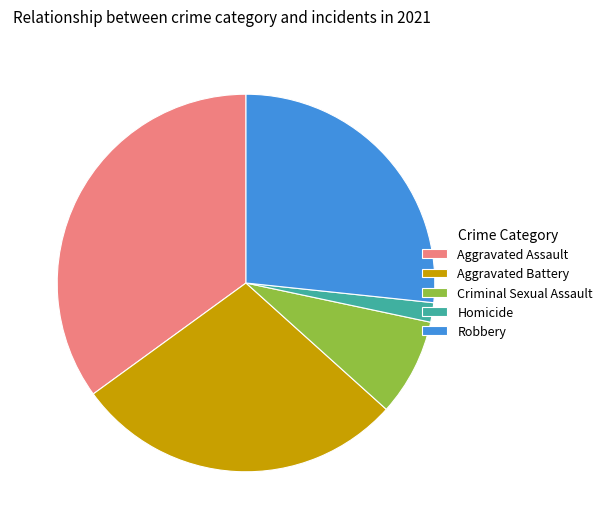

Is the sum of Homicide and Aggravated Battery greater than half?

No